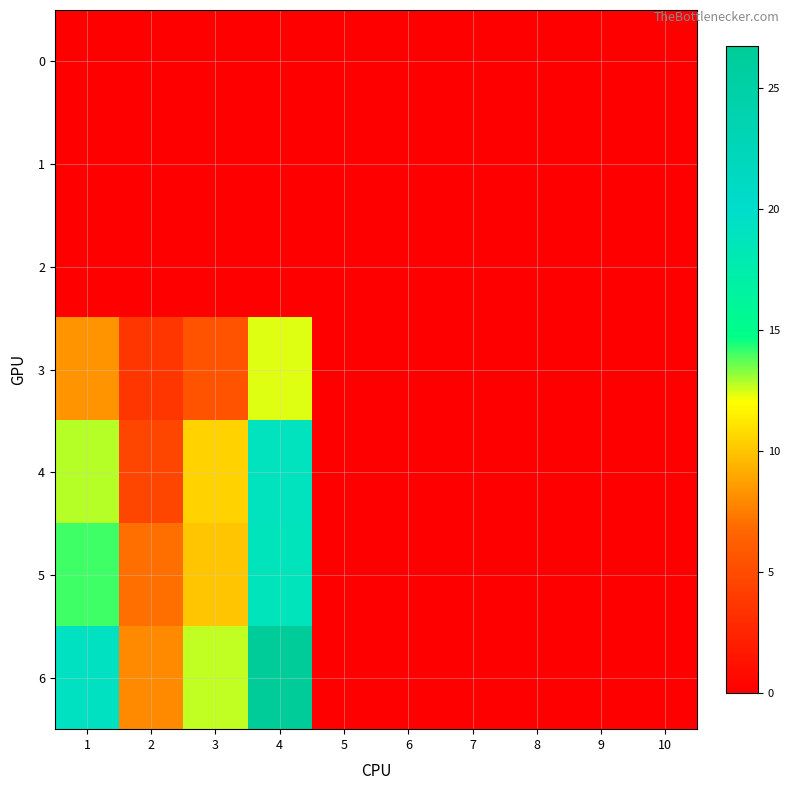

What is the maximum value shown in the chart?

26.7